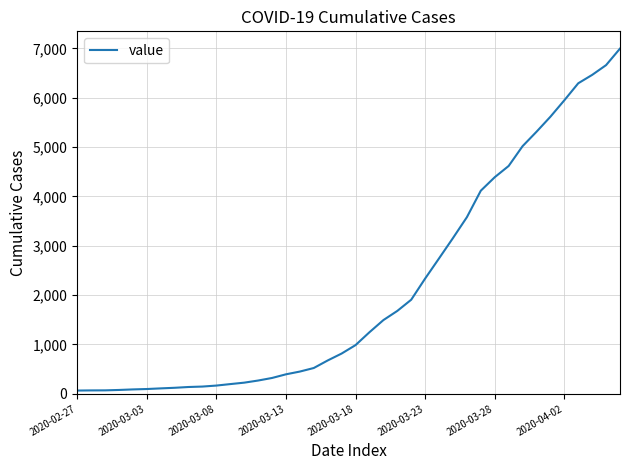

What is the greatest value displayed?

6997